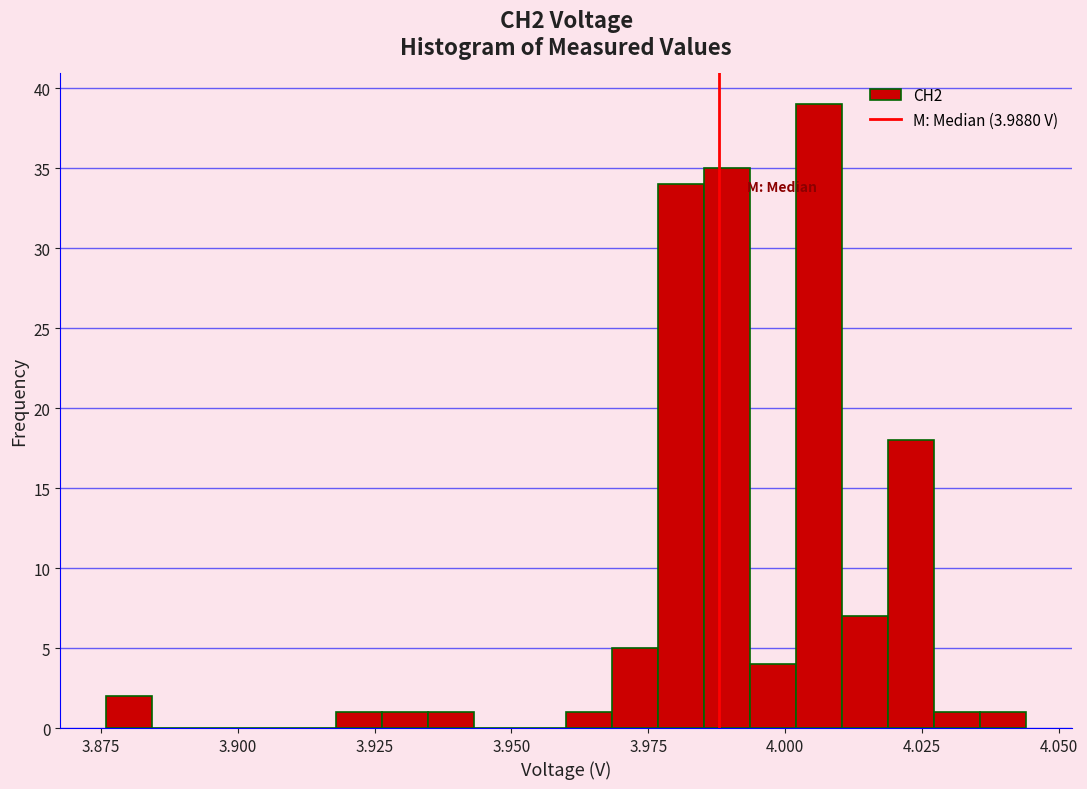

Read against the x-axis, roughly where is the centre of the tallest bar?

4.005